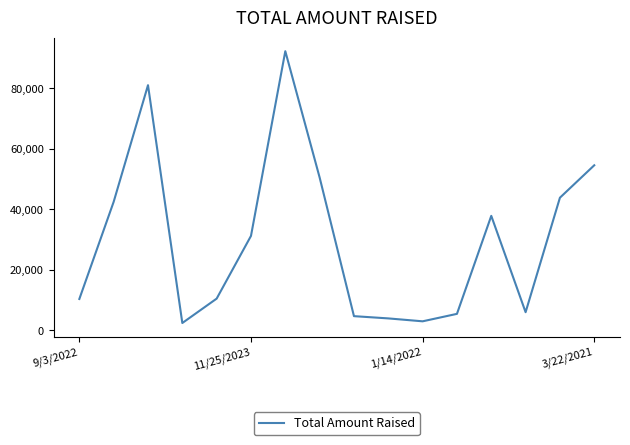

What is the difference between the maximum and minimum values?

89844